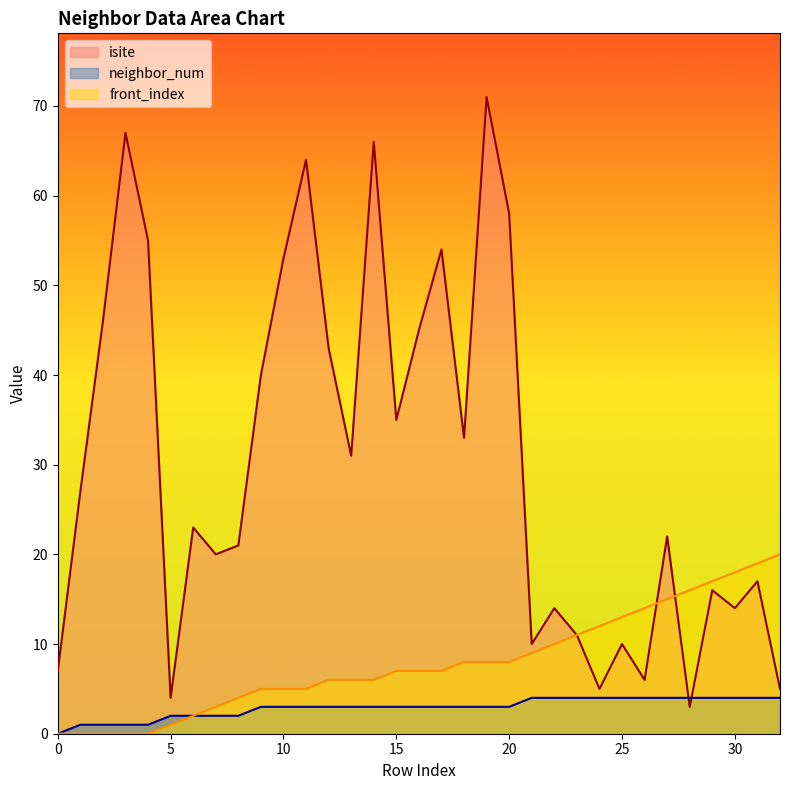

Rank the series by their maximum value, from lowest to highest.

neighbor_num, front_index, isite